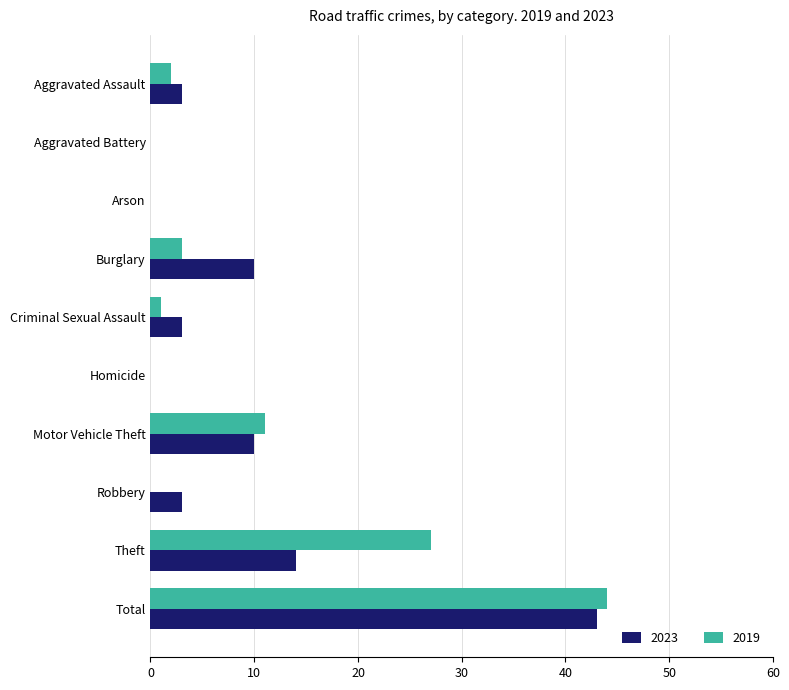

What is the highest value of the 2019 series?

44